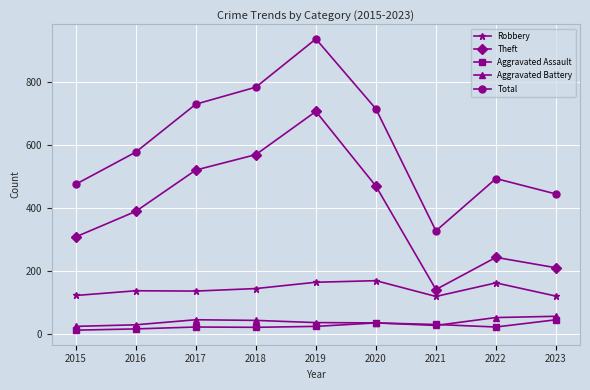

How many interior local peaks does the Total series have?

2